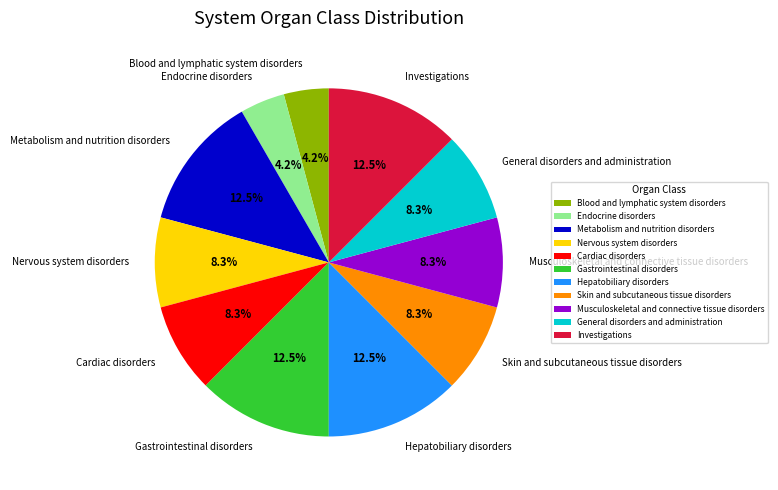

To the nearest percent, what is the average slice percentage?

9%